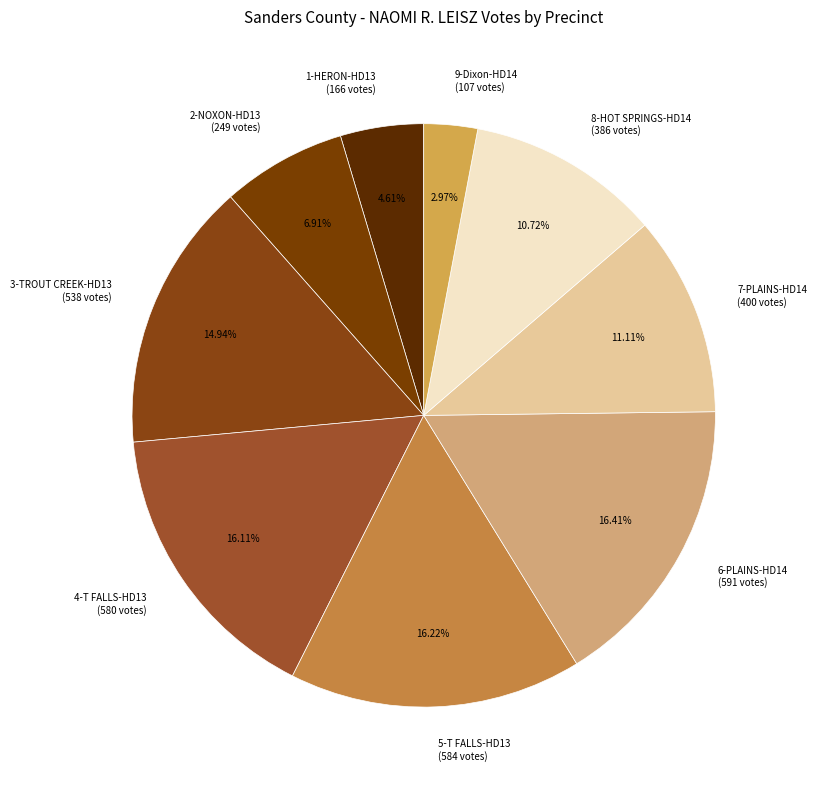

Which category has the smallest portion of the pie?

9-Dixon-HD14